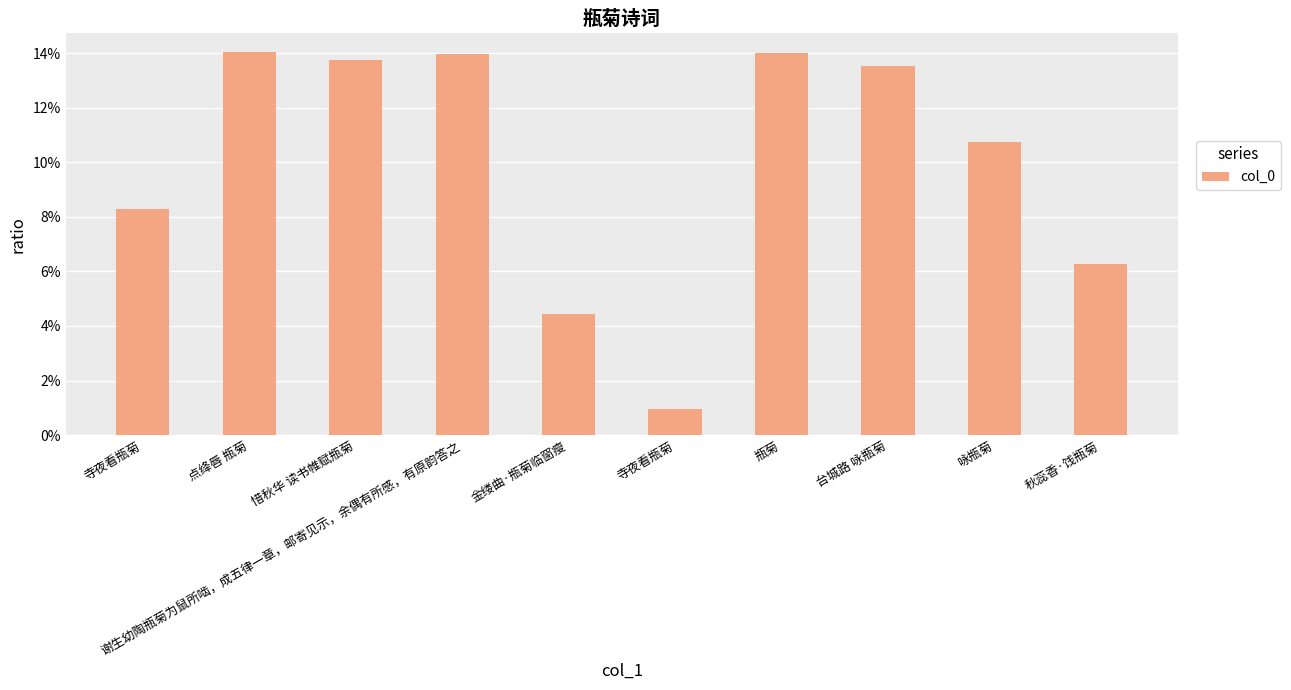

Are the bars grouped side by side (vs. stacked)?

No